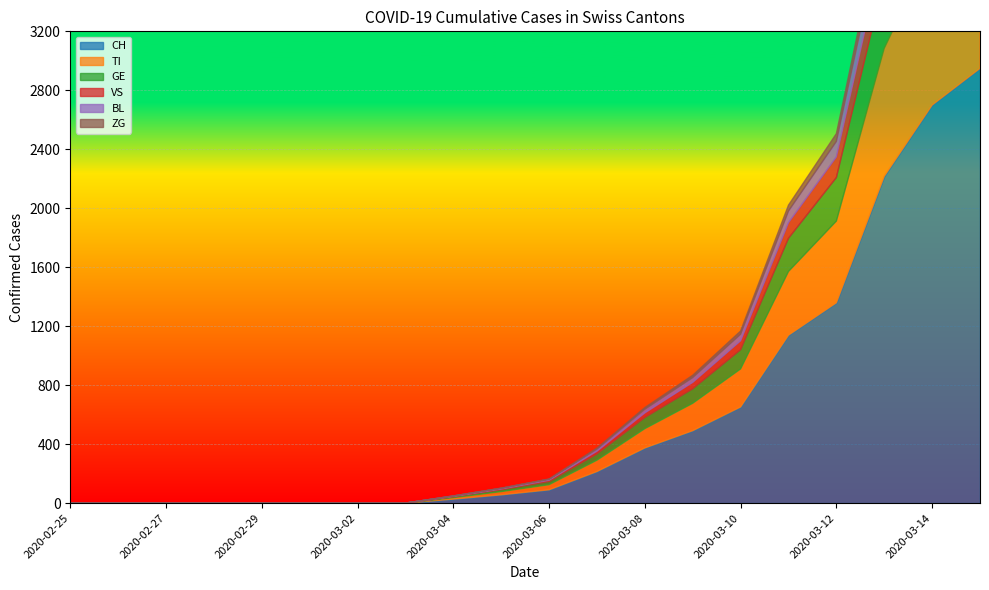

What is the sum of the TI values at 2020-03-10 and 2020-03-01?

258